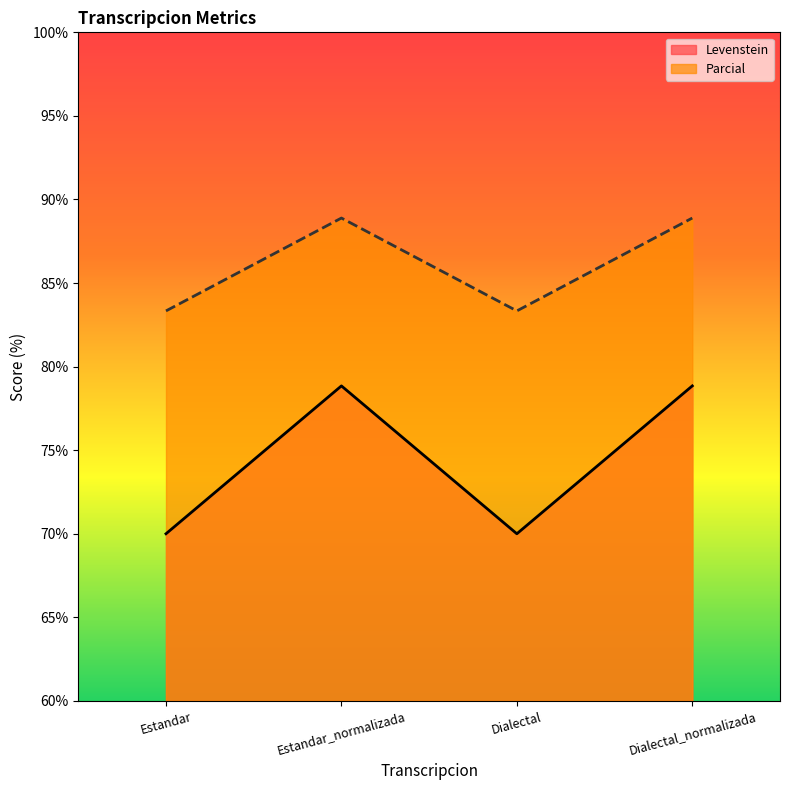

Between Estandar and Dialectal_normalizada, which is larger?

Dialectal_normalizada